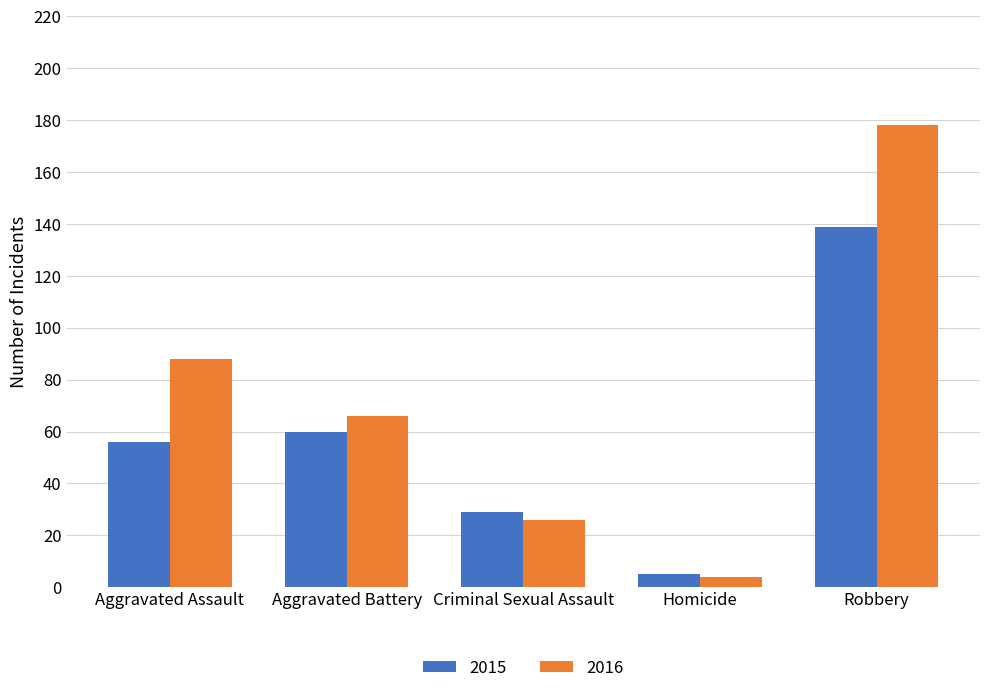

What position from the left is Robbery?

5